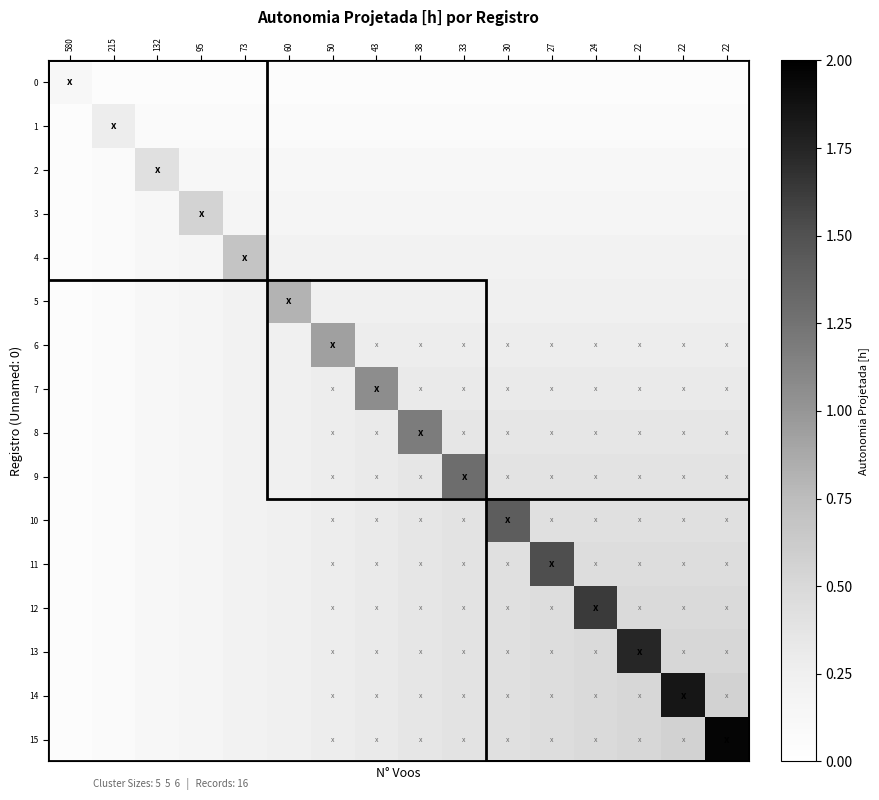

At which category is the sum across all series the highest?

22